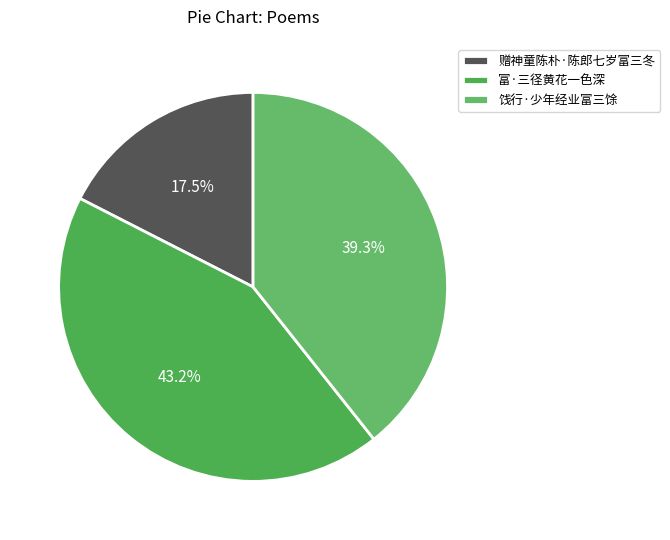

What is the largest slice in the pie chart?

富·三径黄花一色深